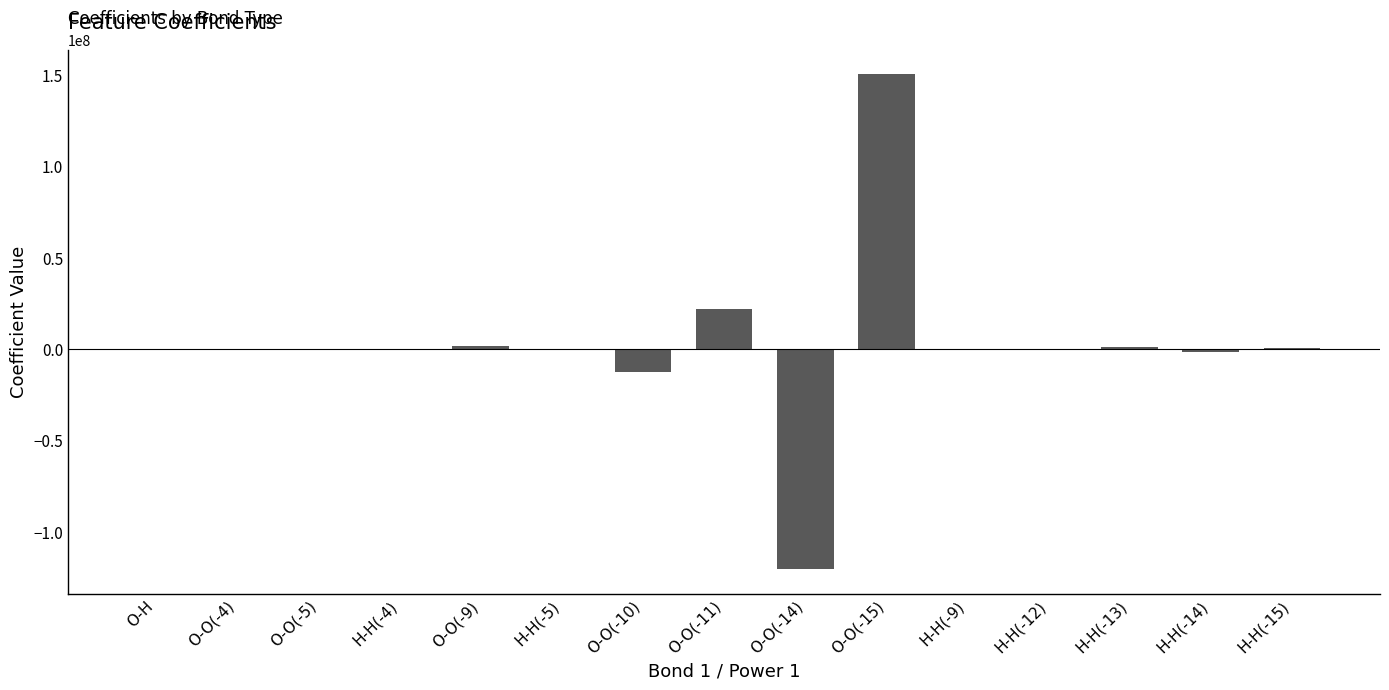

What is the sum of all values?

42359934.7